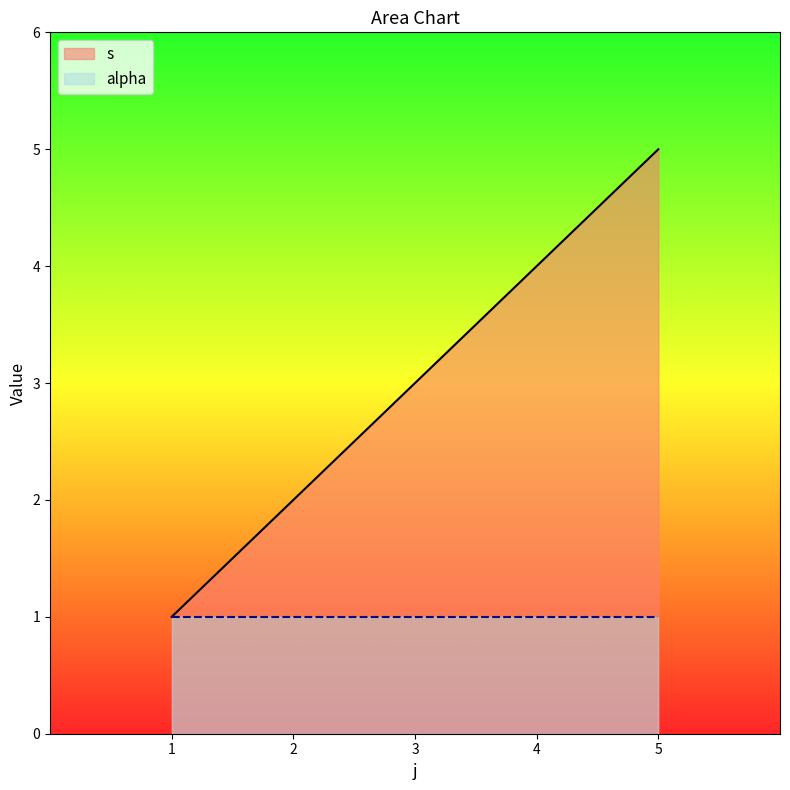

What is the smallest value displayed?

1